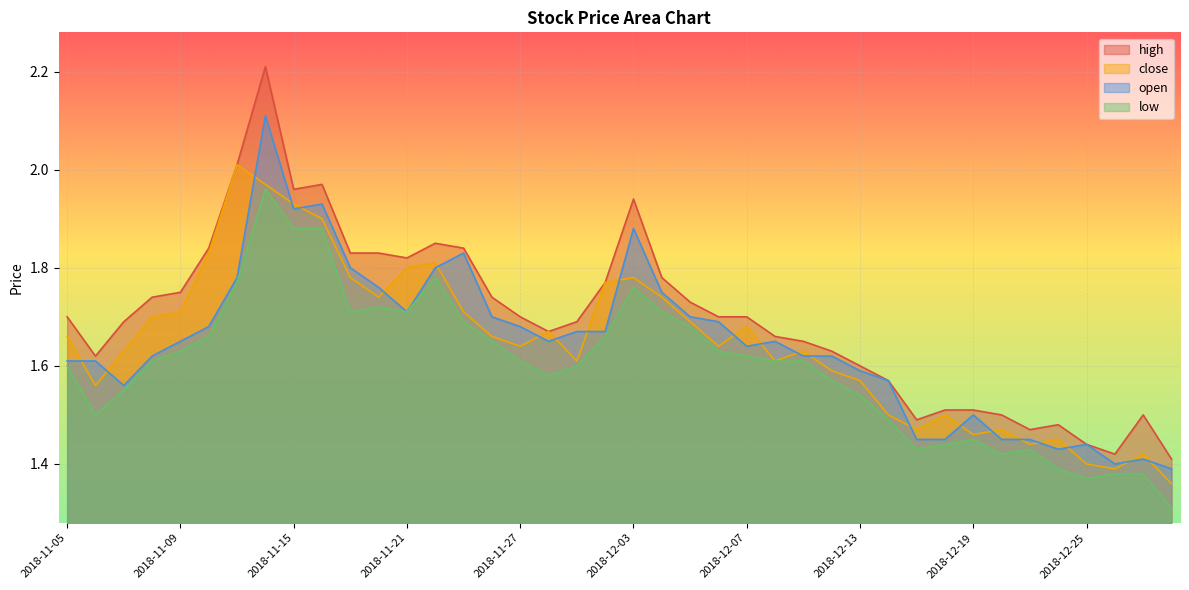

What is the highest value of the high series?

2.2